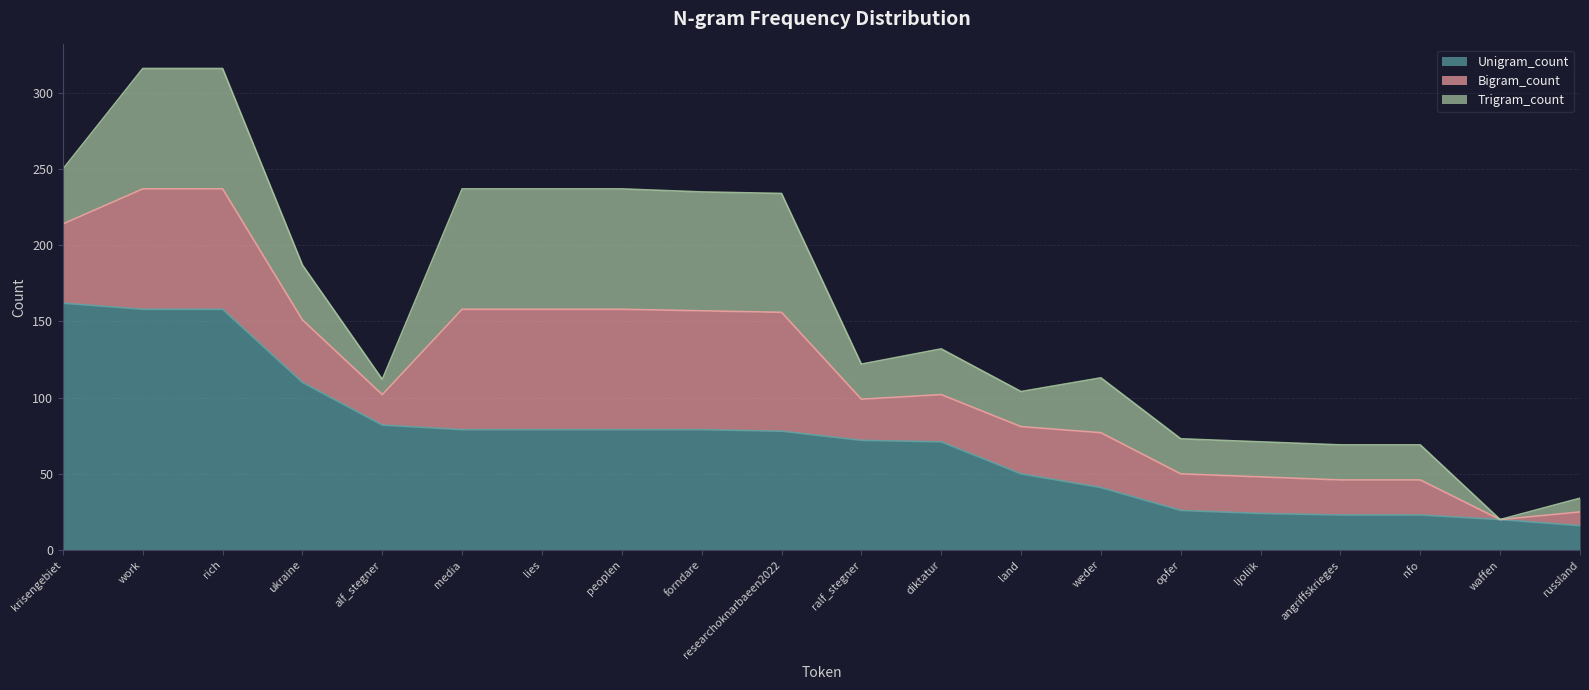

Between ralf_stegner and opfer, which series saw the biggest shift?

Unigram_count